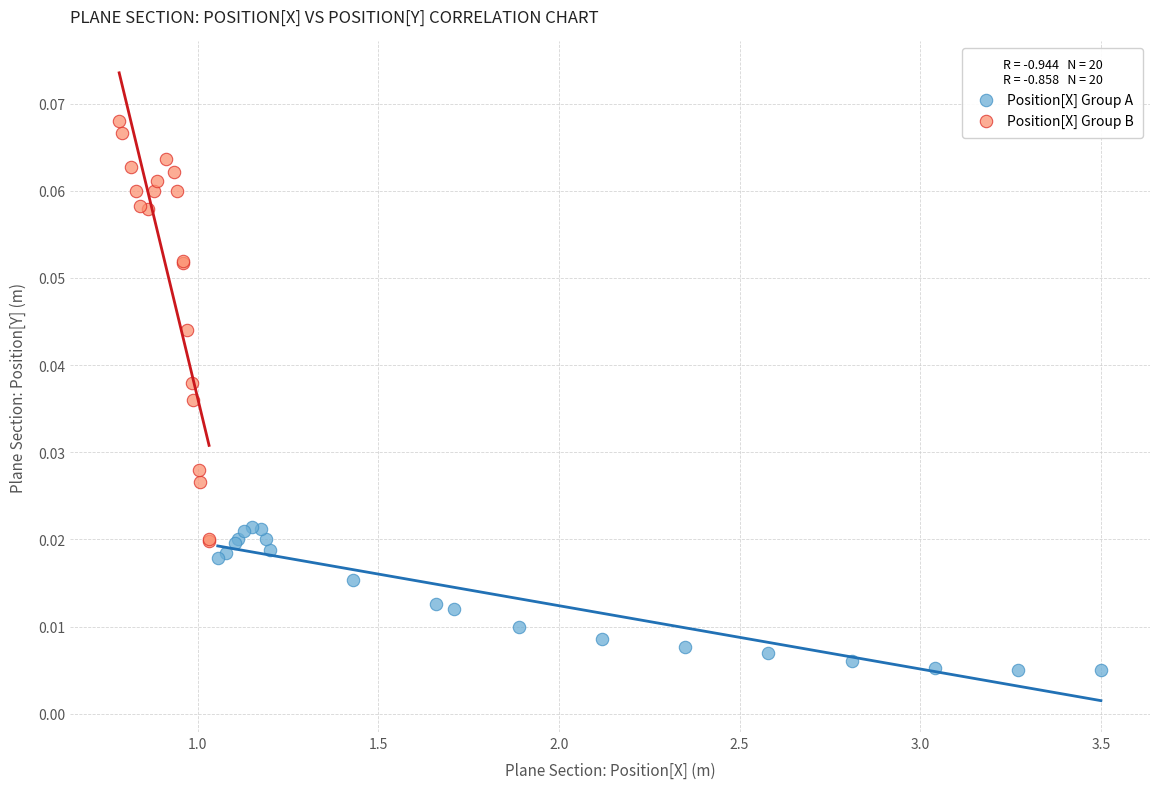

Which series reaches the minimum Y coordinate?

Position[X] Group A